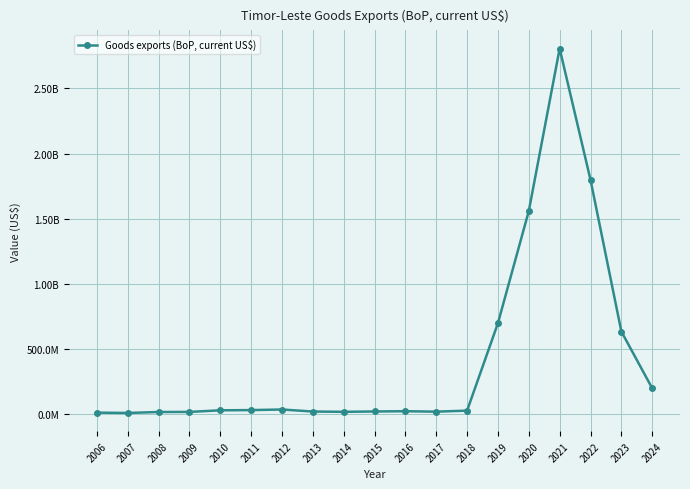

What is the difference between the maximum and minimum values?

2799441383.1